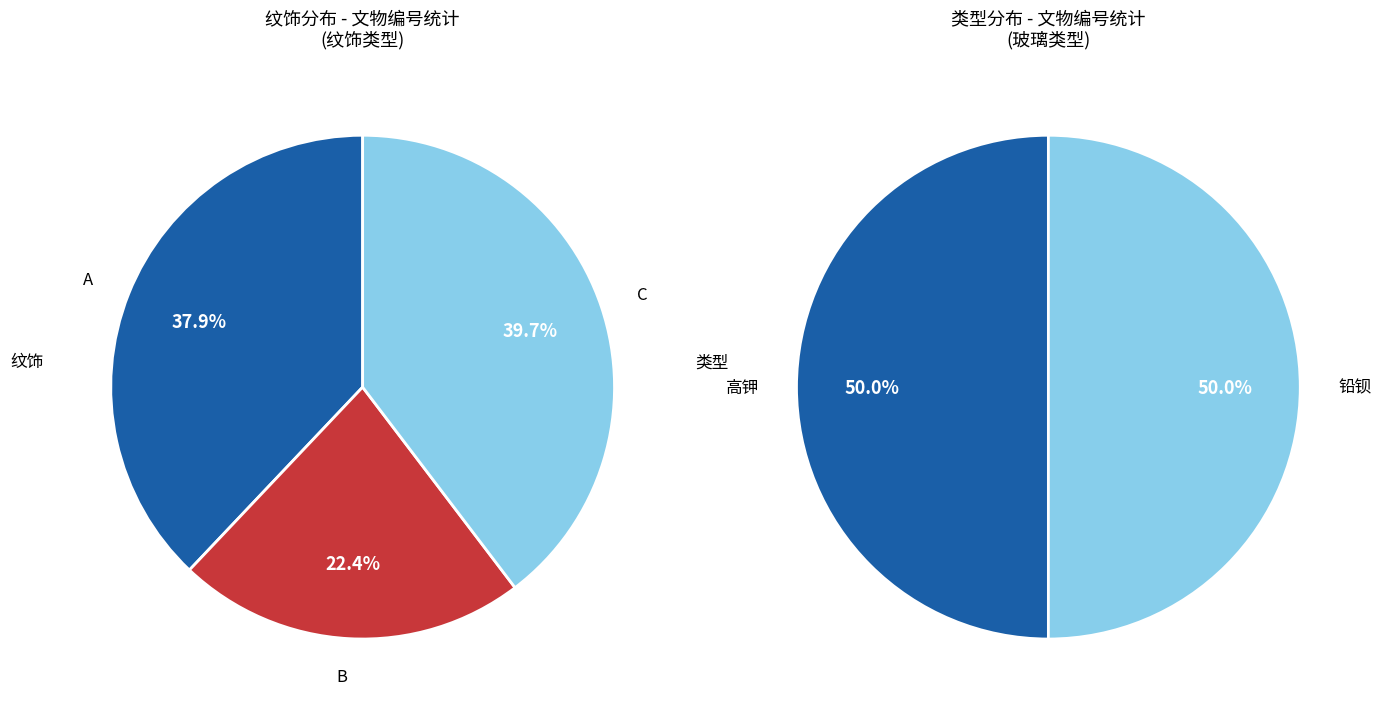

To the nearest percent, what is the difference between the B and A slice percentages?

16%